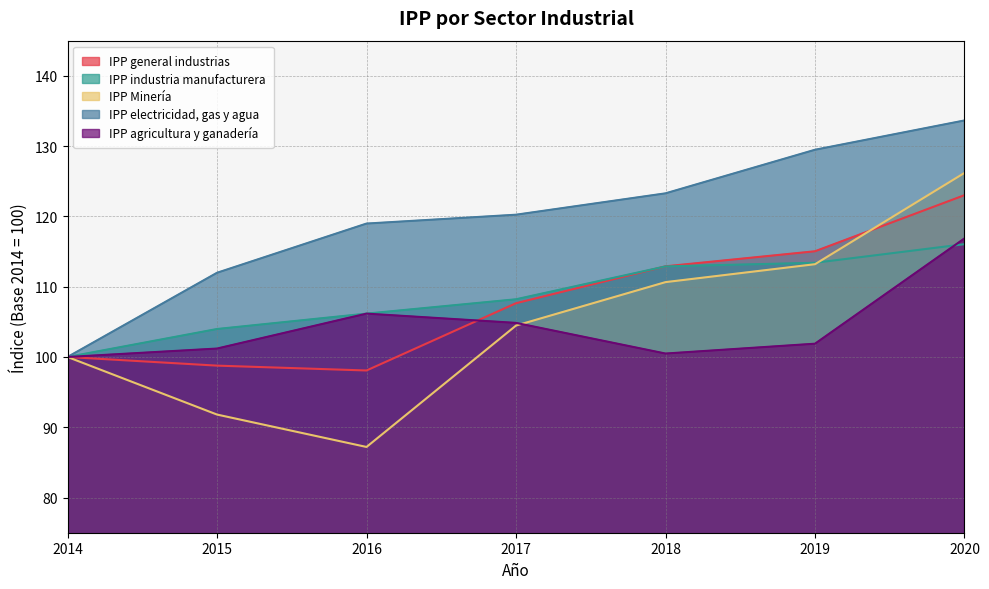

What is the average value of the IPP Minería series?

104.8